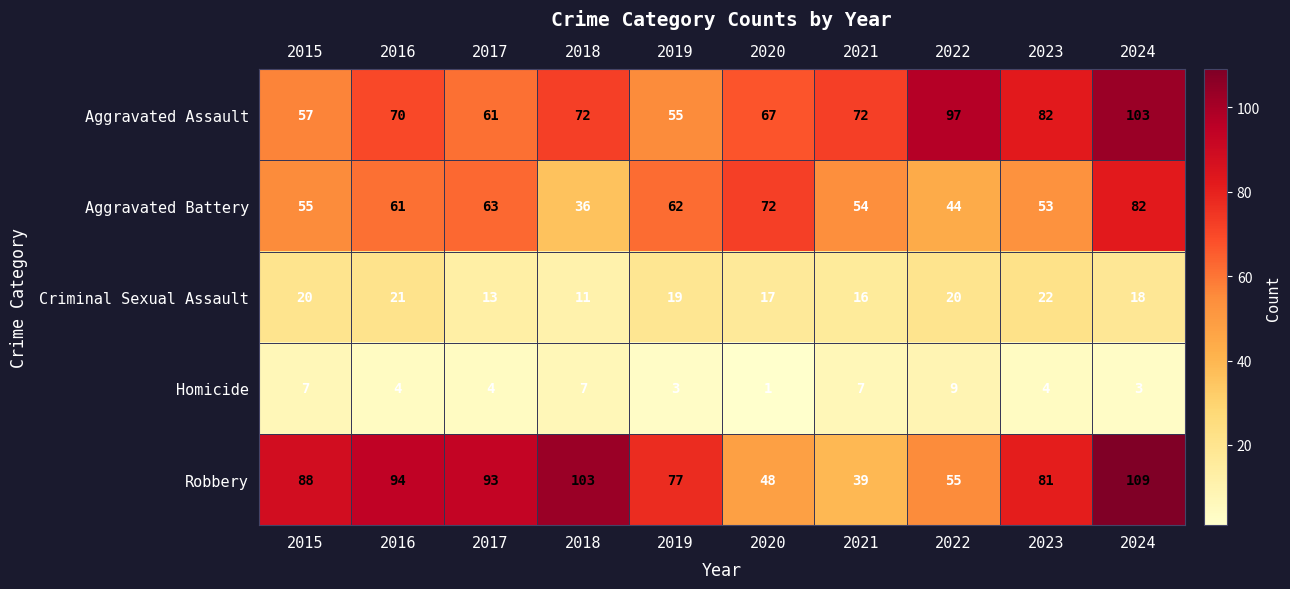

Read the Homicide value at 2022.

9